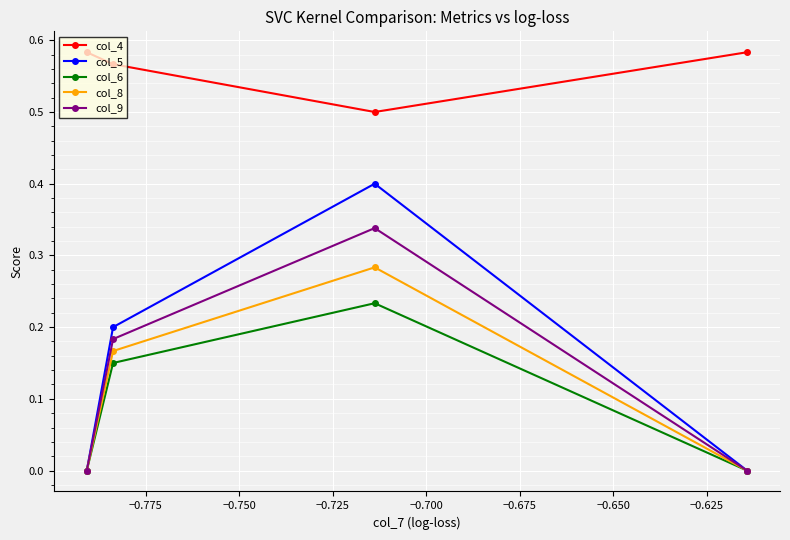

What is the lowest value of the col_4 series?

0.5